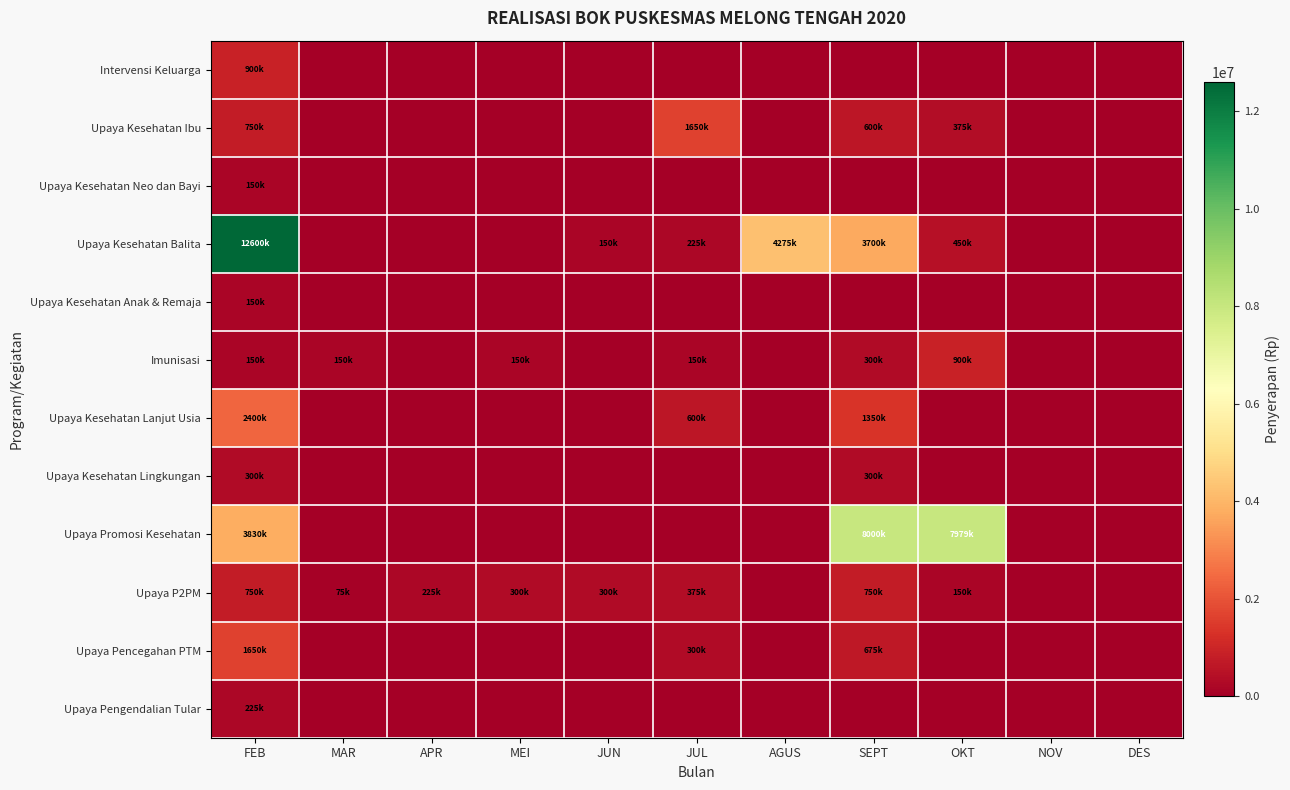

Between JUN and OKT, which series saw the biggest shift?

Upaya Promosi Kesehatan